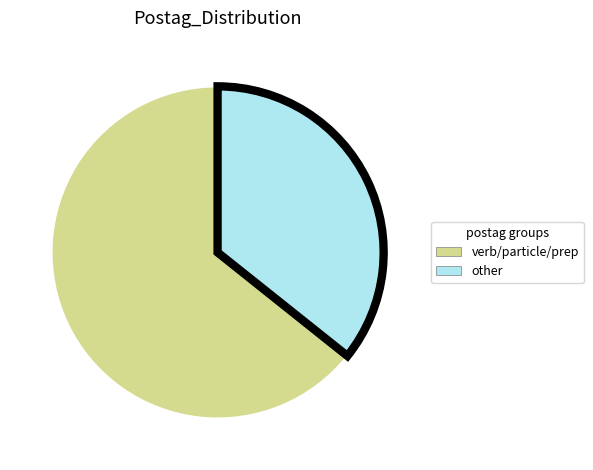

Is there a majority slice in this chart?

Yes